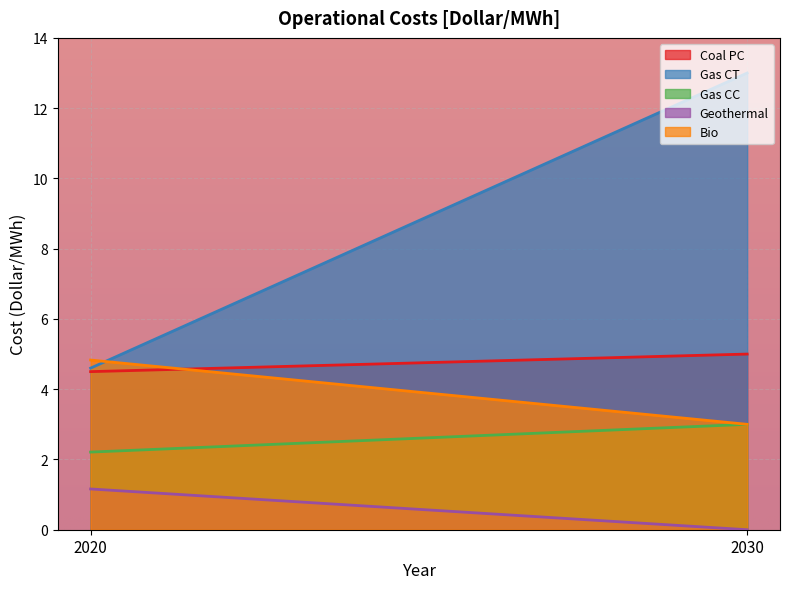

What is the value of the Gas CT point at the 1st from the left?

4.6